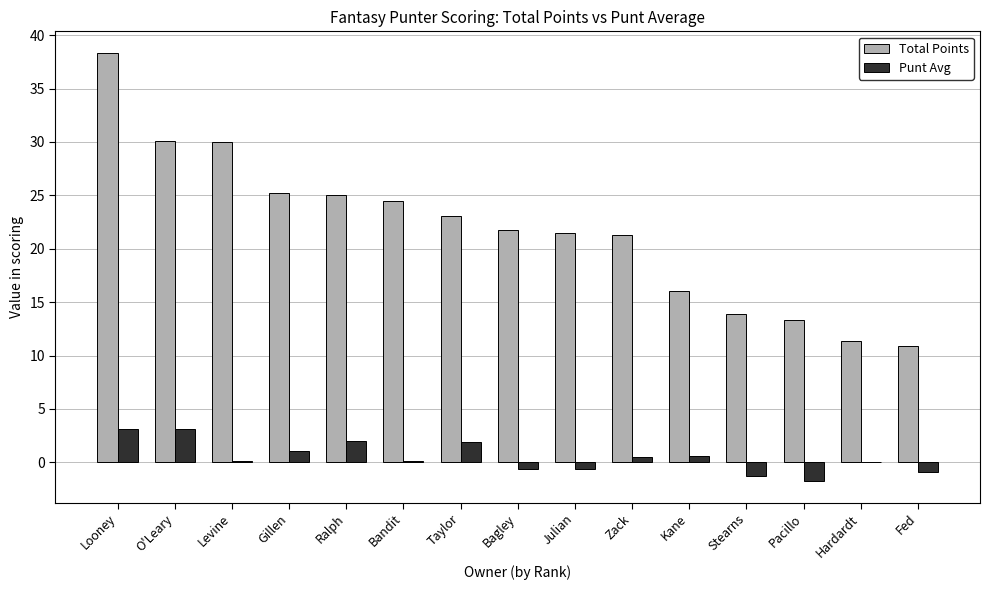

What is the sum of all Punt Avg values?

7.6